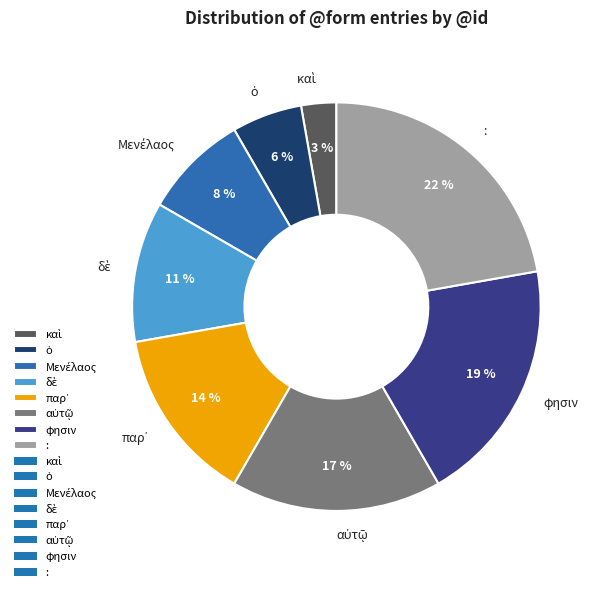

True or false: φησιν accounts for 19% of the total.

True